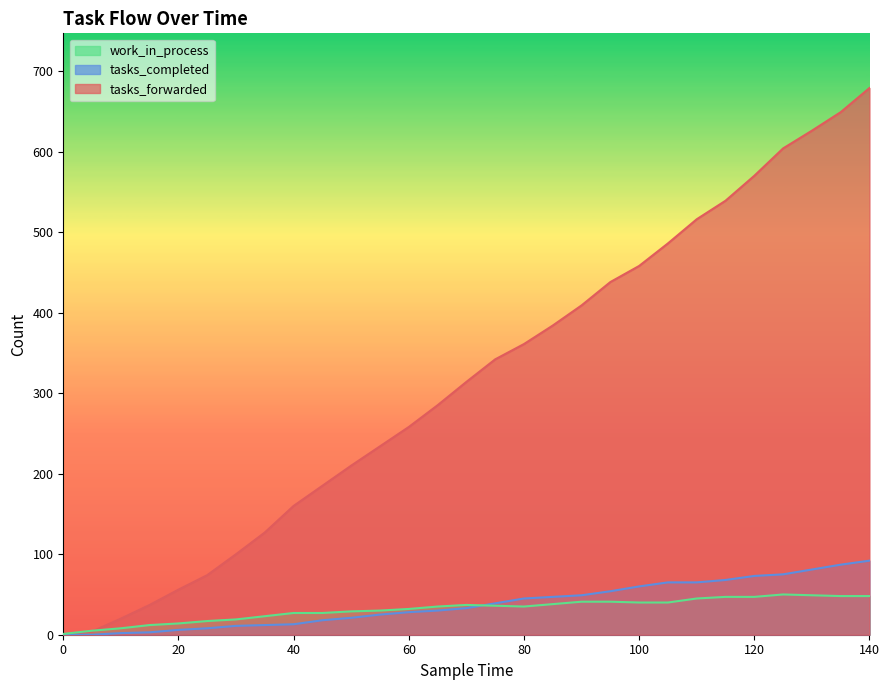

How many data points does each series have?

29